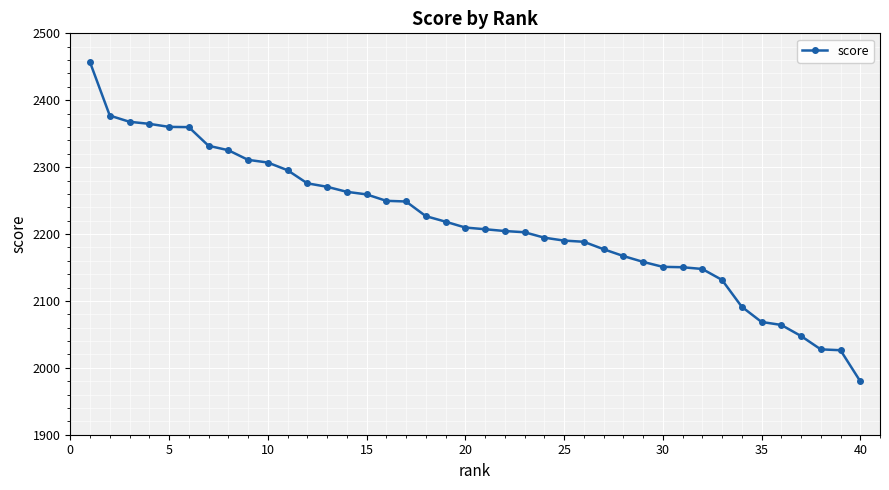

What is the maximum value shown in the chart?

2456.7